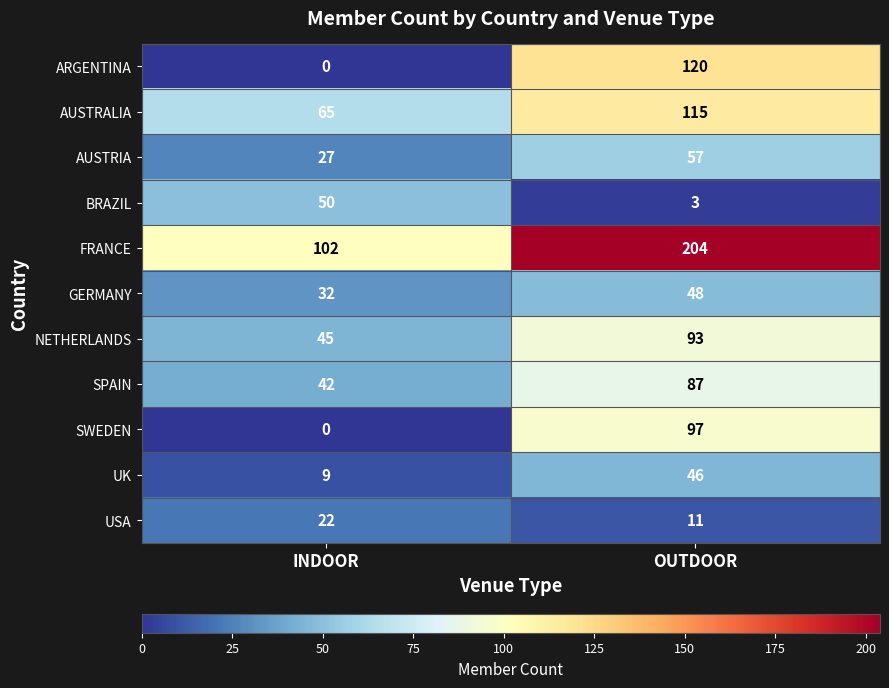

The UK series shows 3 at INDOOR. True or false?

False